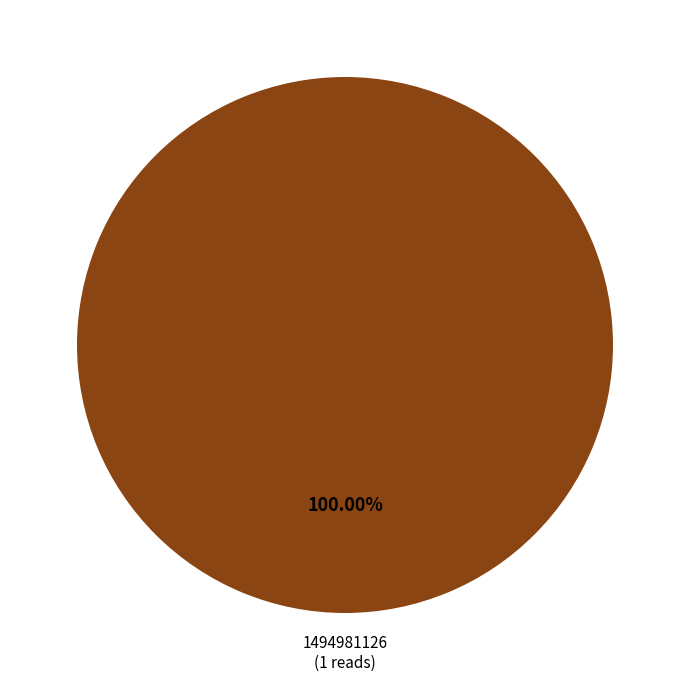

Is there a majority slice in this chart?

Yes